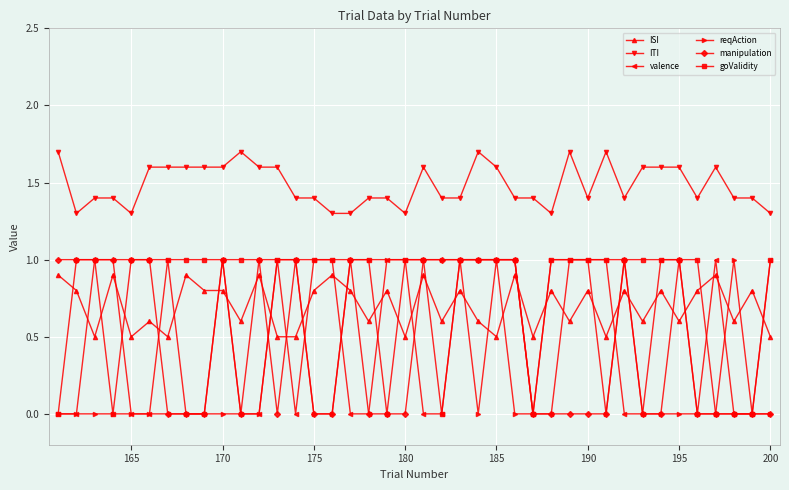

How many intersections are there between valence and ISI?

19